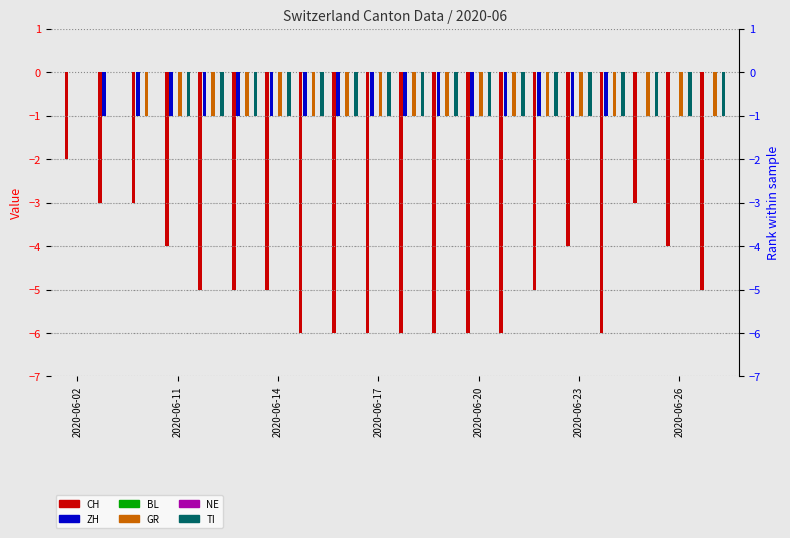

How many bars are there in each group?

6